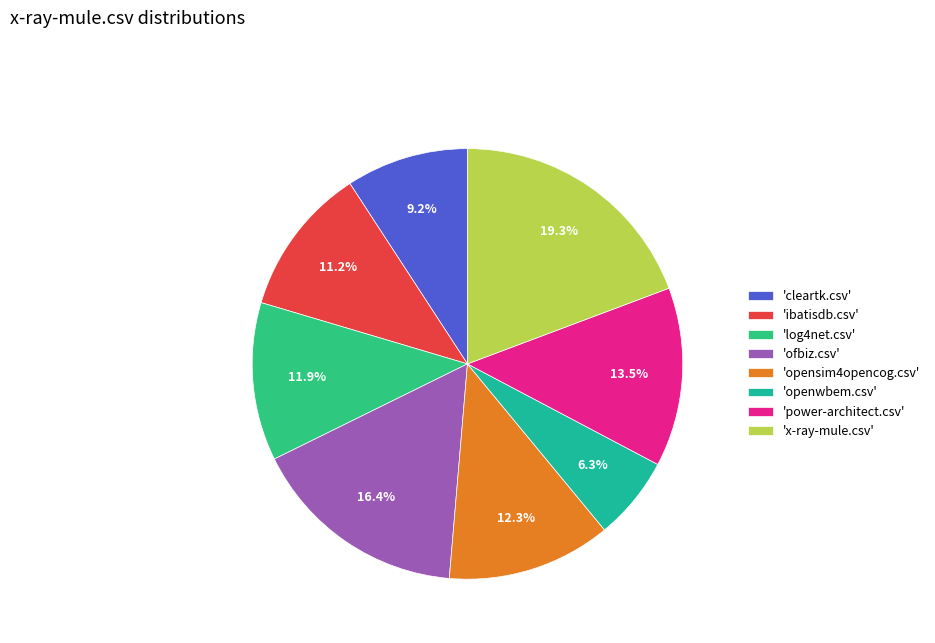

Does any single category account for the majority?

No